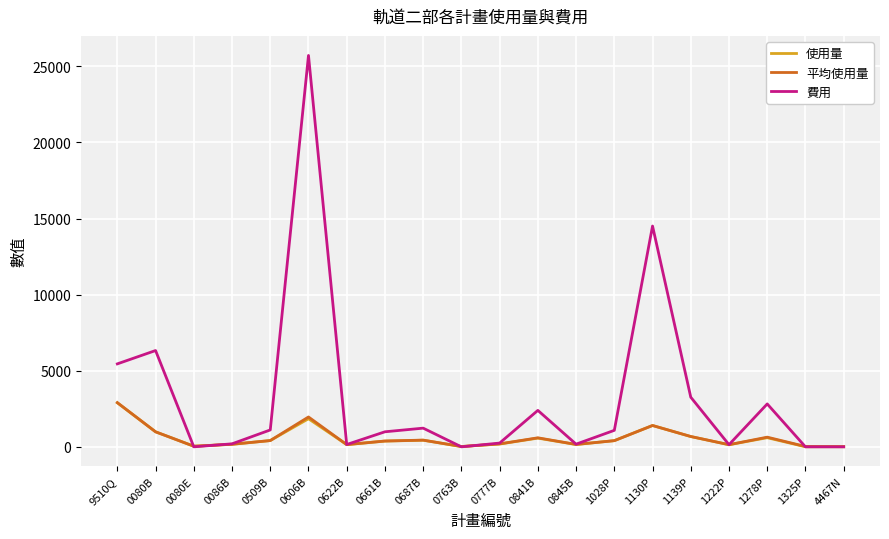

How many series are shown in this chart?

3